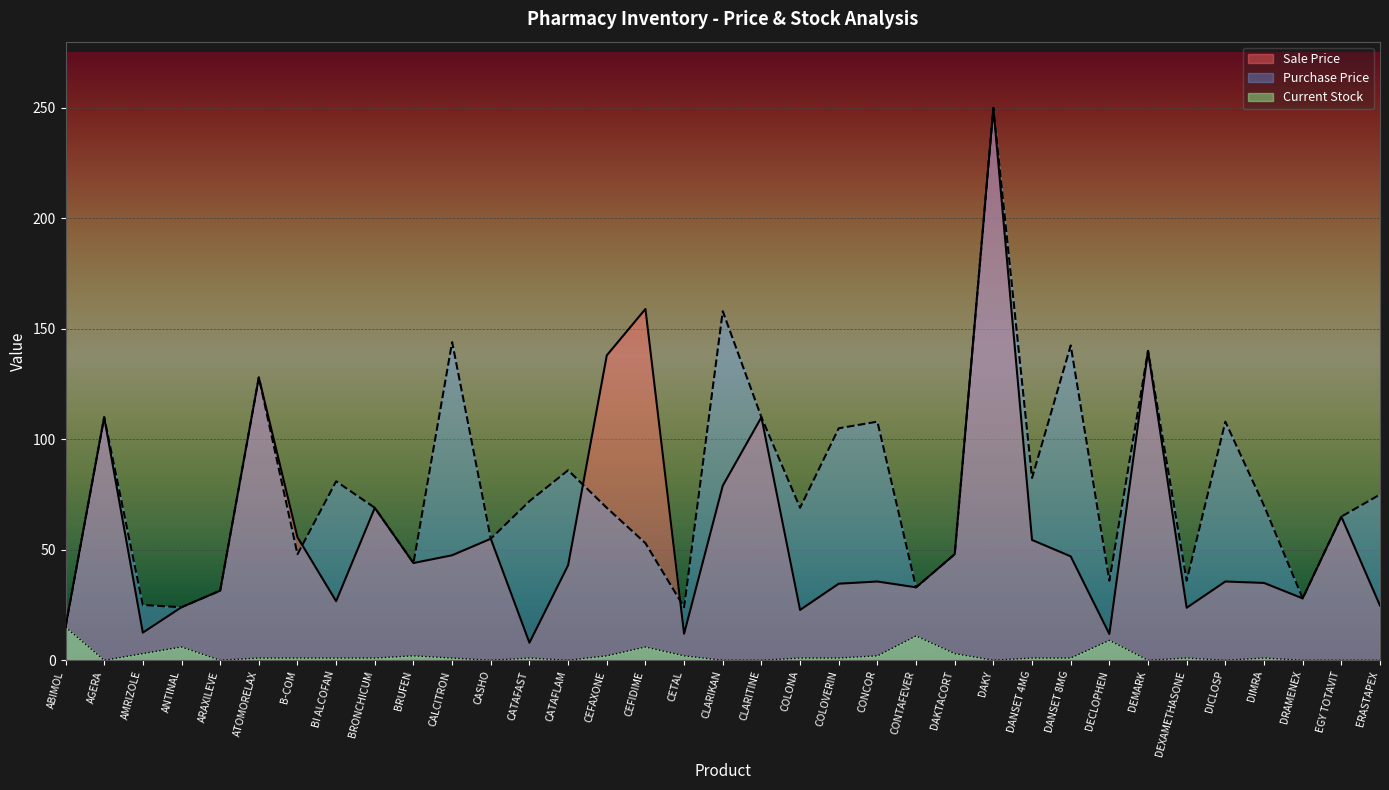

Reading right to left, extract all data points from this chart.

sale_price: 24.8	65.0	28.0	35.0	35.6	23.8	140.0	11.9	47.0	54.5	250.0	48.0	33.0	35.6	34.6	22.8	110.0	79.0	12.0	159.0	138.0	43.0	7.9	55.0	47.5	44.0	69.0	26.7	55.7	128.0	31.5	24.0	12.5	110.0	15.0
purchase_price: 75.0	65.0	28.0	70.0	108.0	36.0	140.0	36.0	142.5	82.5	250.0	48.0	33.0	108.0	105.0	69.0	110.0	158.0	24.0	53.0	69.0	86.0	72.0	55.0	144.0	44.0	69.0	81.0	48.0	128.0	31.5	24.0	25.0	110.0	15.0
current_stock: 0.0	0.0	0.0	1.0	0.0	1.0	0.0	9.0	1.0	1.0	0.0	3.0	11.0	2.0	1.0	1.0	0.0	0.0	2.0	6.0	2.0	0.0	1.0	0.0	1.0	2.0	1.0	1.0	1.0	1.0	0.0	6.0	3.0	0.0	15.0